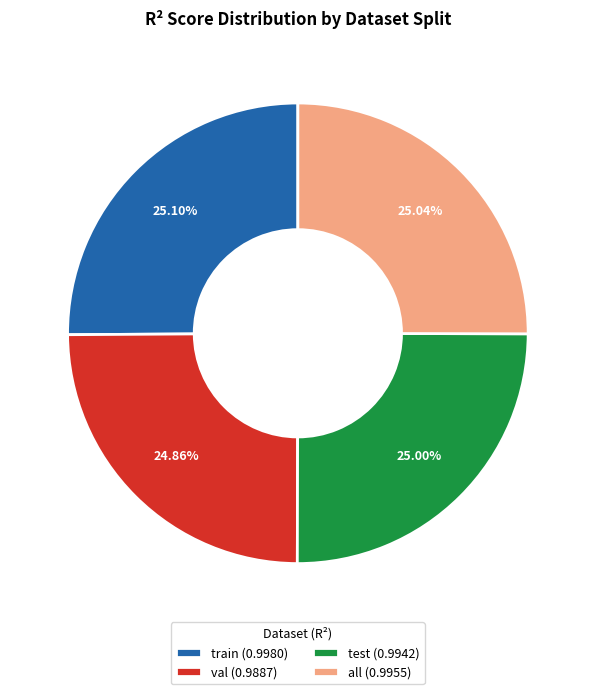

What percentage is the all slice, to the nearest percent?

25%